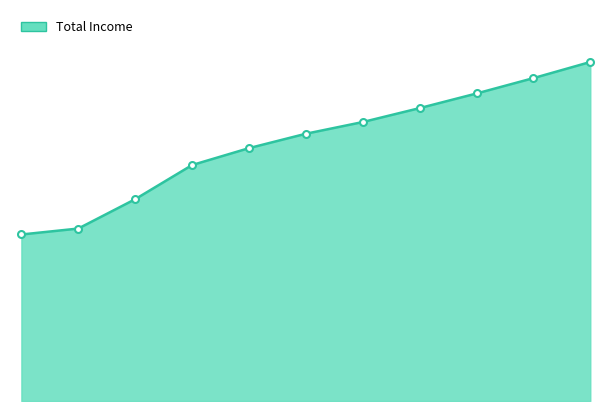

List the labels in order of value, smallest first.

2020, 2021, 2022, 2023, 2024, 2025, 2026, 2027, 2028, 2029, 2030